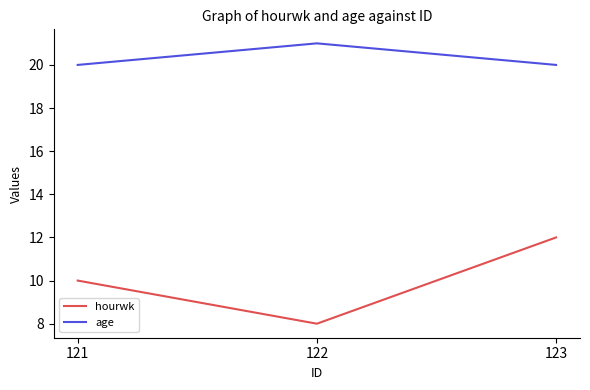

Which category has the lowest value in the hourwk series?

122